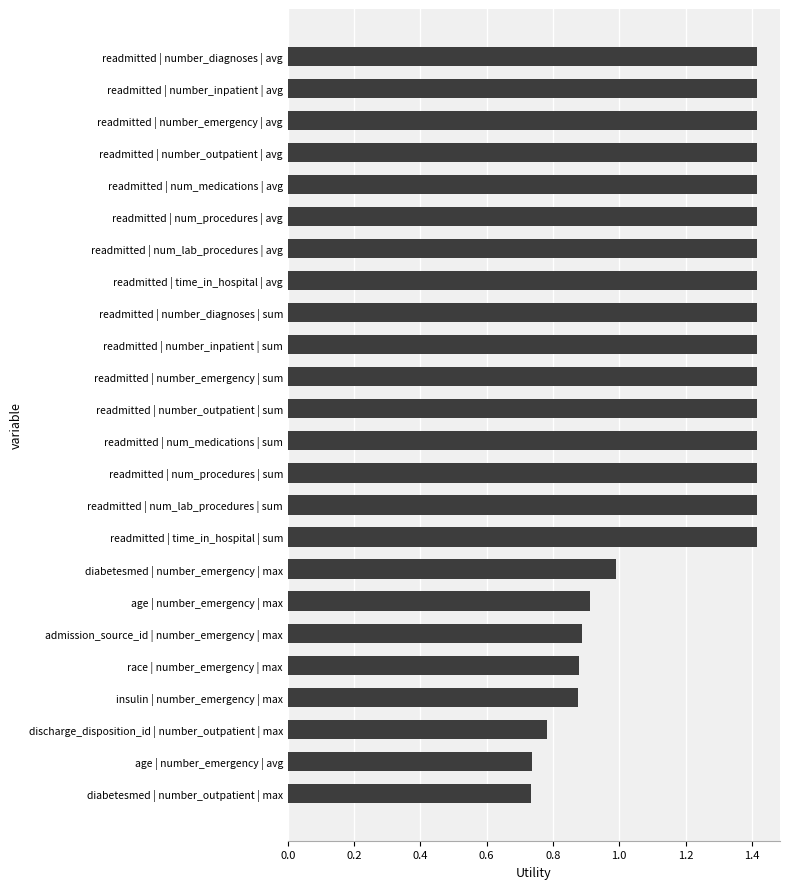

How many bars are there in total?

24